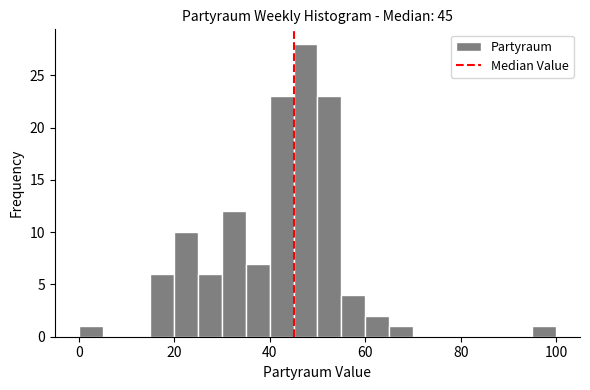

Around what value on the x-axis is the tallest bar? Give the approximate position of its centre, as read against the axis.

48